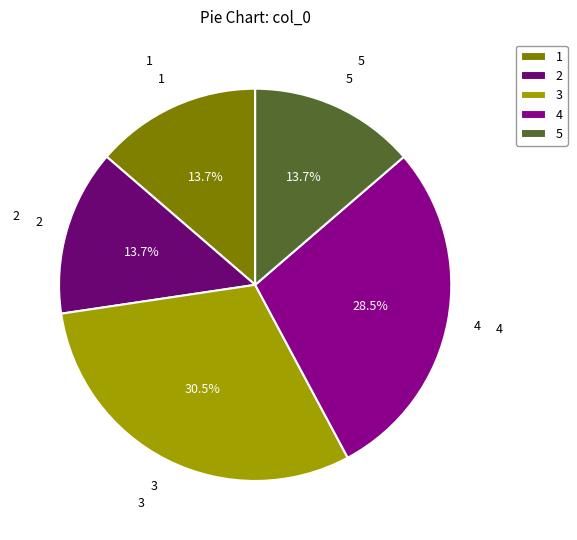

Which slice is the largest?

3